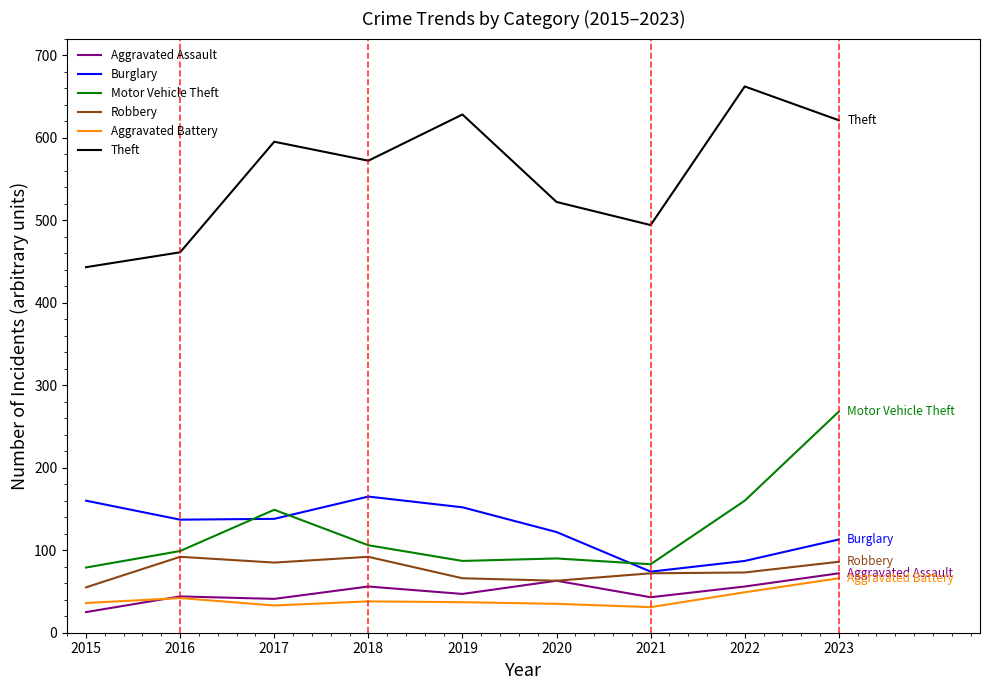

True or false: Aggravated Assault has a value of 56 at 2018.

True